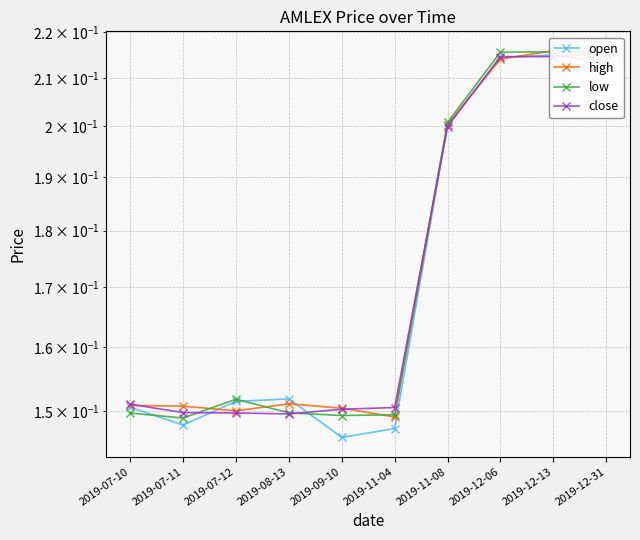

The value of high at 2019-12-13 is 0.2. True or false?

True